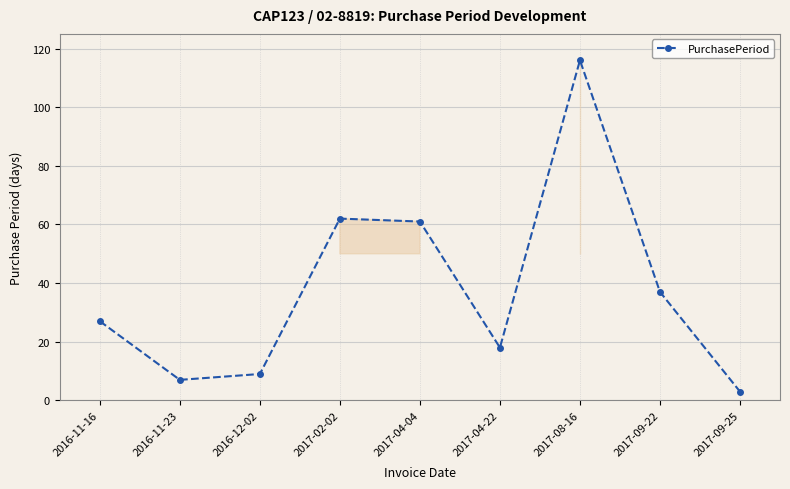

What is the change in value from 2017-08-16 to 2017-09-22?

-79